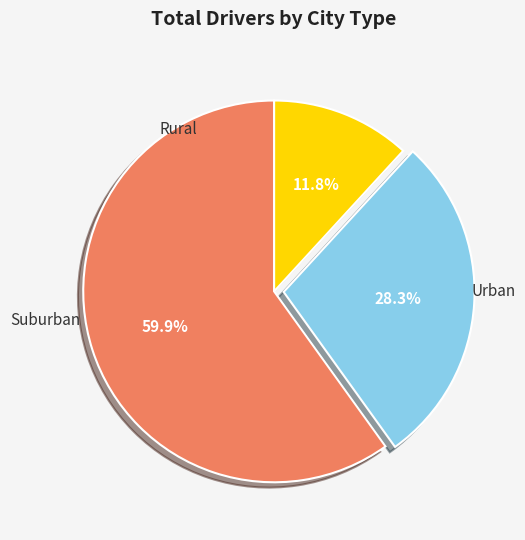

To the nearest percent, what is the average slice percentage?

33%